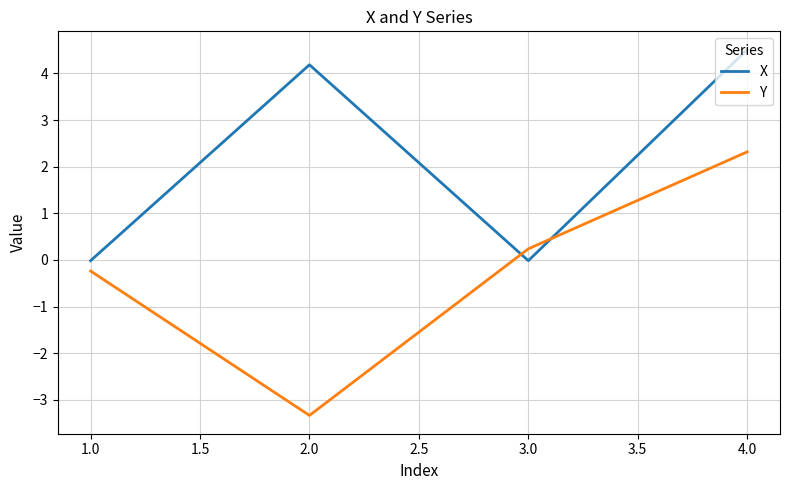

How many times do Y and X cross each other?

2